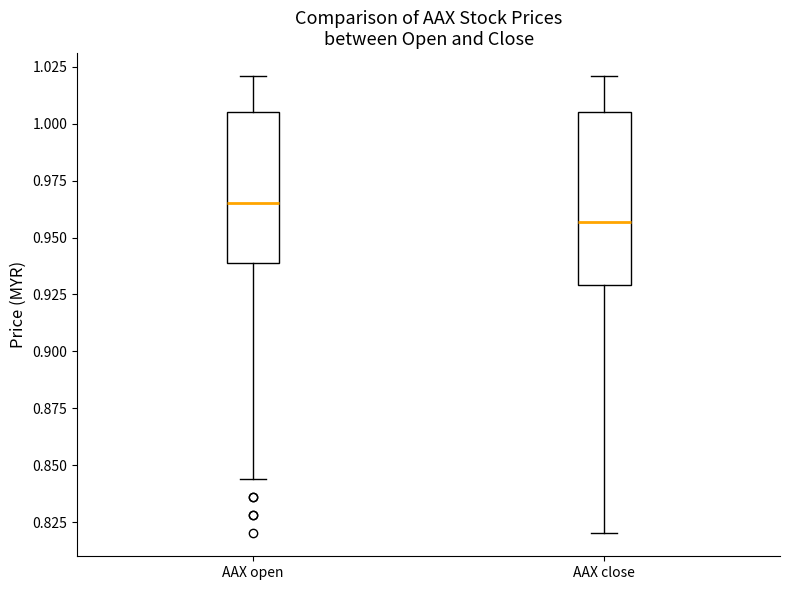

Reading left to right, read every box against the y-axis: the position of its median line, the range the box covers, and the ends of its whiskers. The values are not printed on the chart, so give them approximately, as read against the axis.

AAX open: median 0.965, box 0.940 to 1.005, whiskers 0.845 to 1.020
AAX close: median 0.955, box 0.930 to 1.005, whiskers 0.820 to 1.020